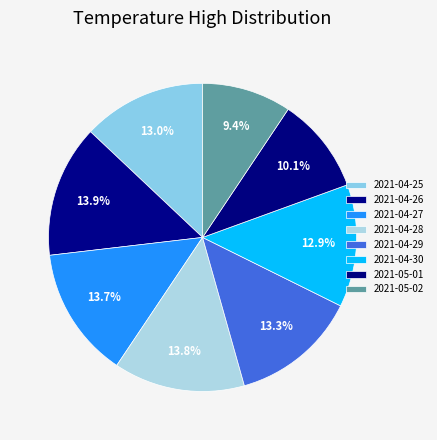

Does 2021-04-25 represent more than half of the total?

No